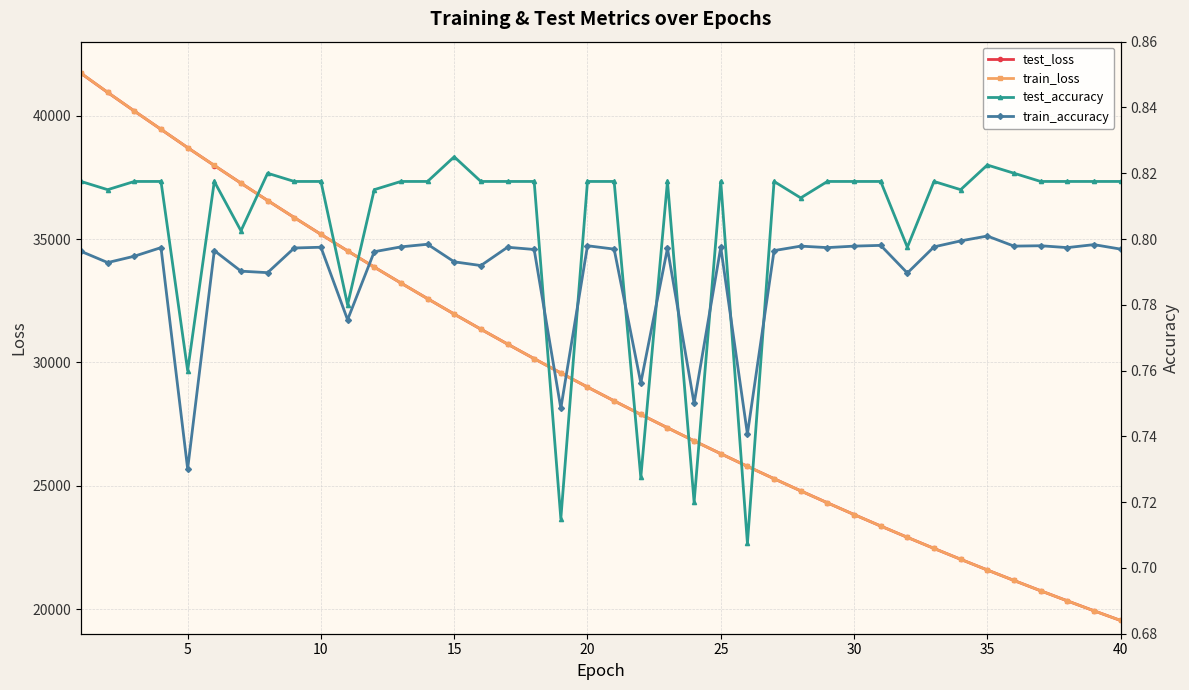

What is the maximum value for test_loss?

41714.8